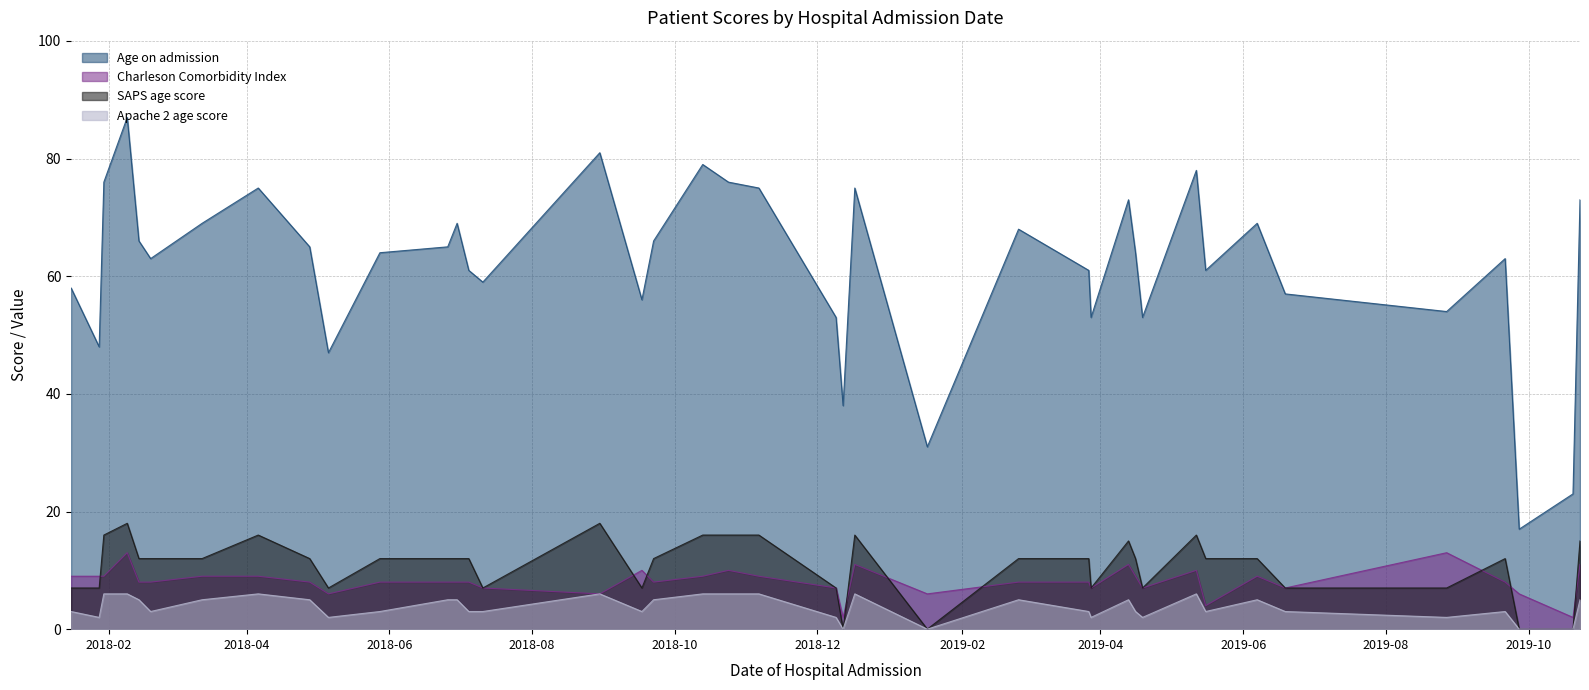

What is the sum of the SAPS age score values at 2019-09-21 and 2018-06-26?

24